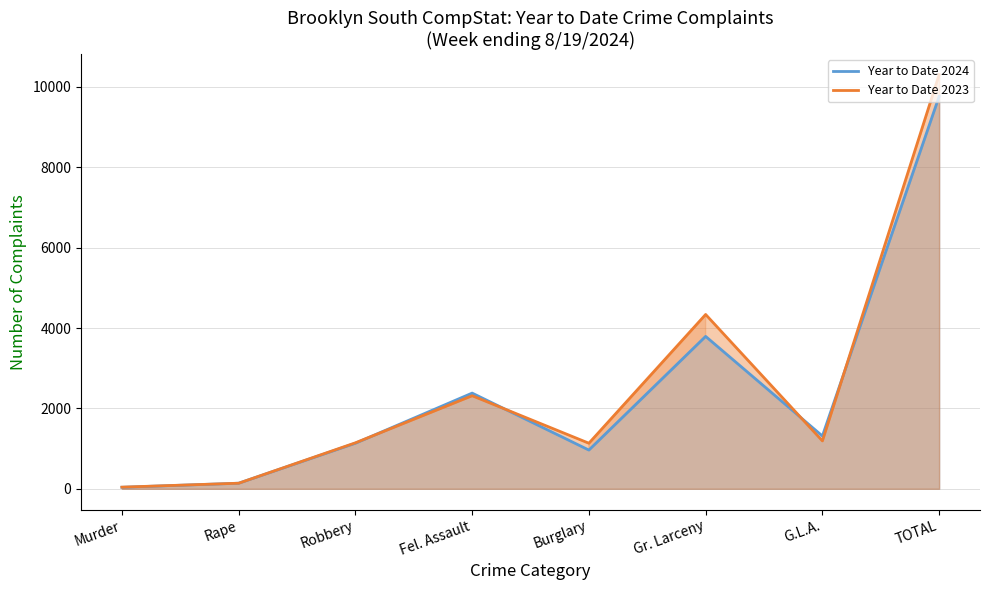

Which category has the lowest value in the Year to Date 2023 series?

Murder